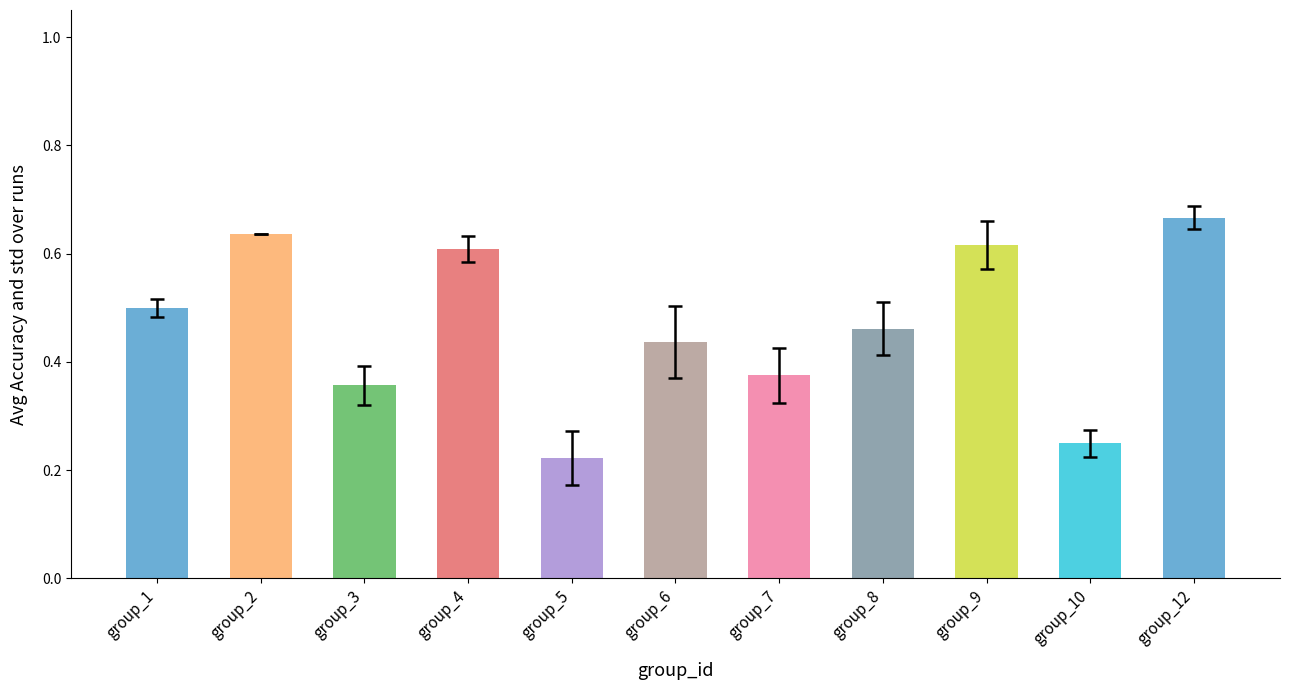

Count the values in the range 0 to 1.

11